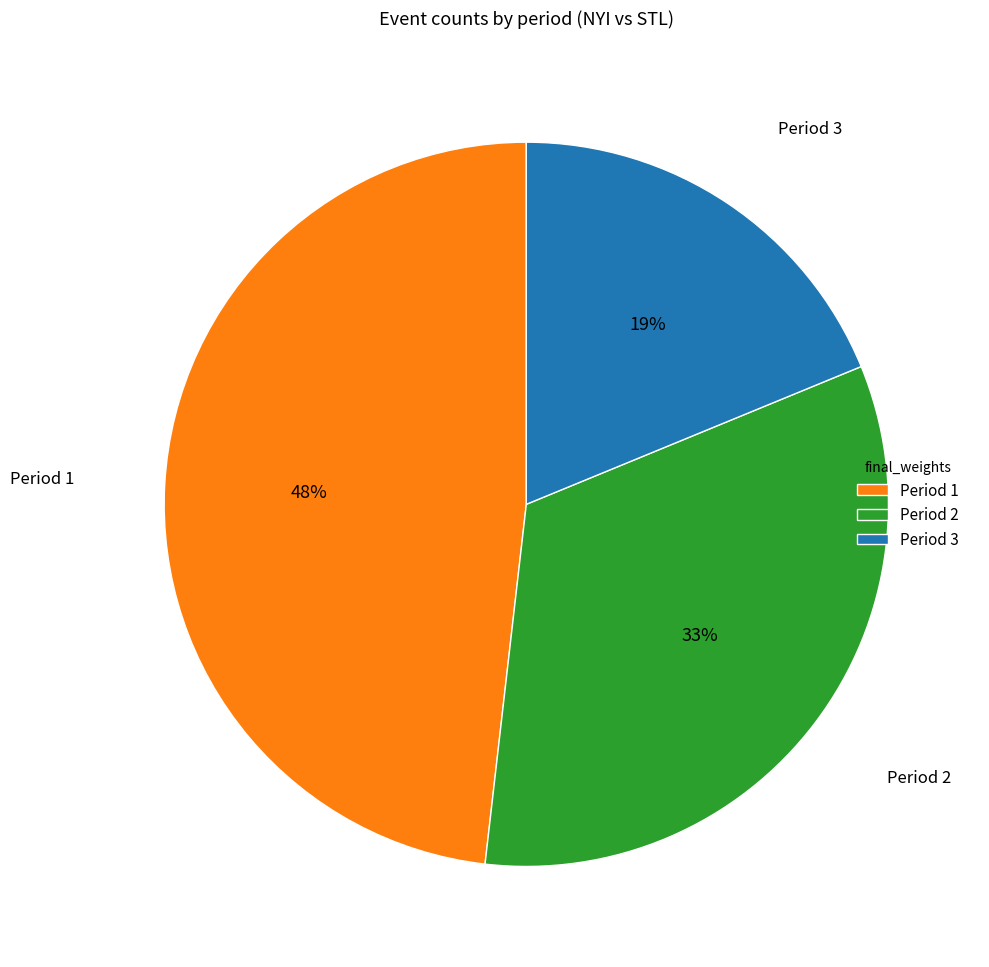

The Period 2 slice represents 33% of the pie. True or false?

True